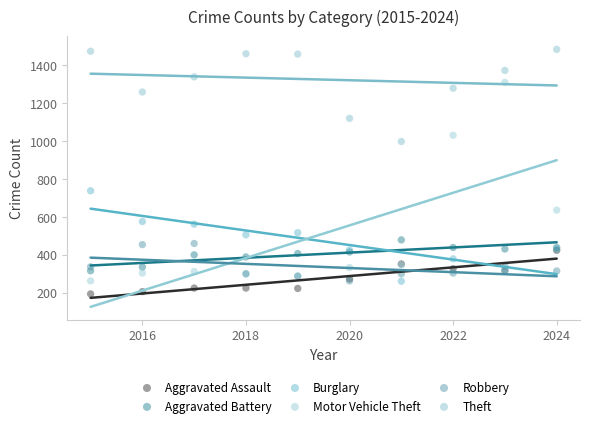

In the Theft series, what Y value is closest to 1241?

1259